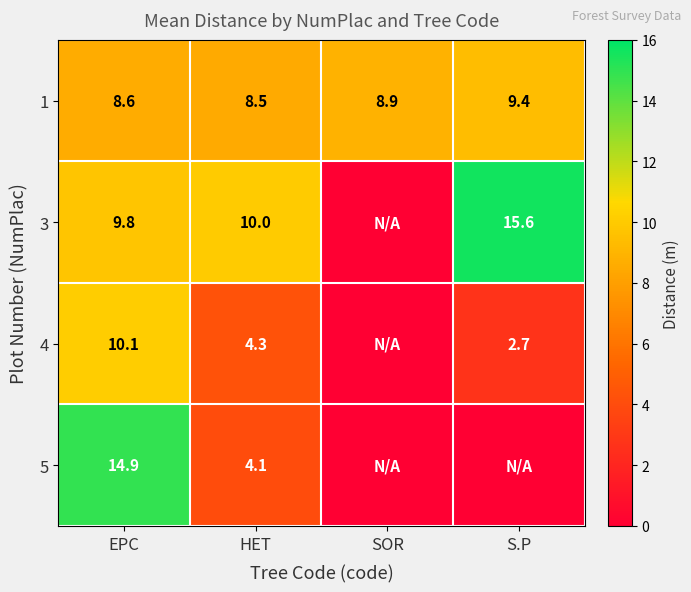

The value of 3 at EPC is 13.9. True or false?

False